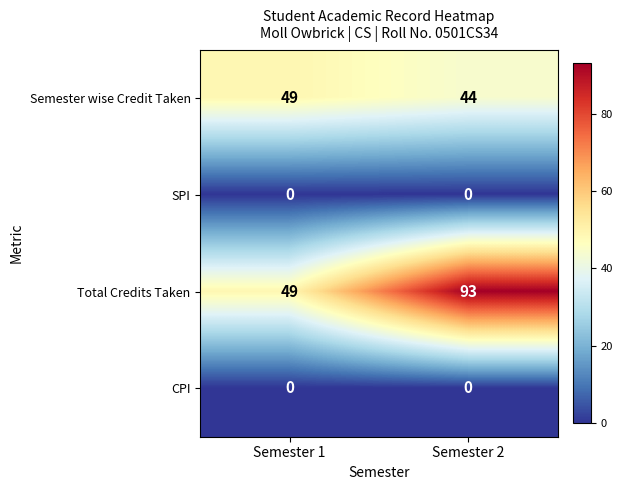

What is the approximate value of Total Credits Taken at Semester 2?

93